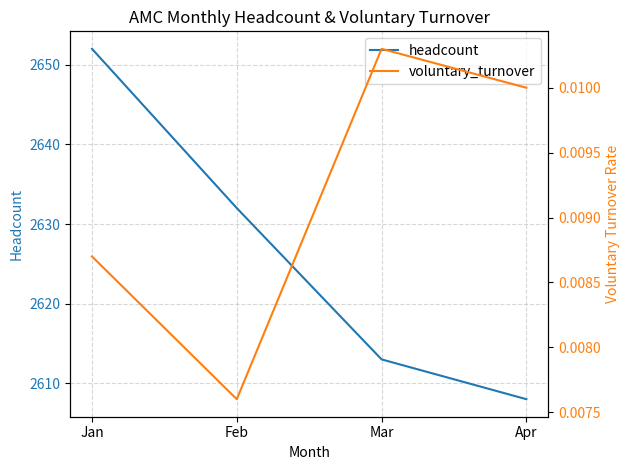

Which category has the highest value in the voluntary_turnover series?

Mar